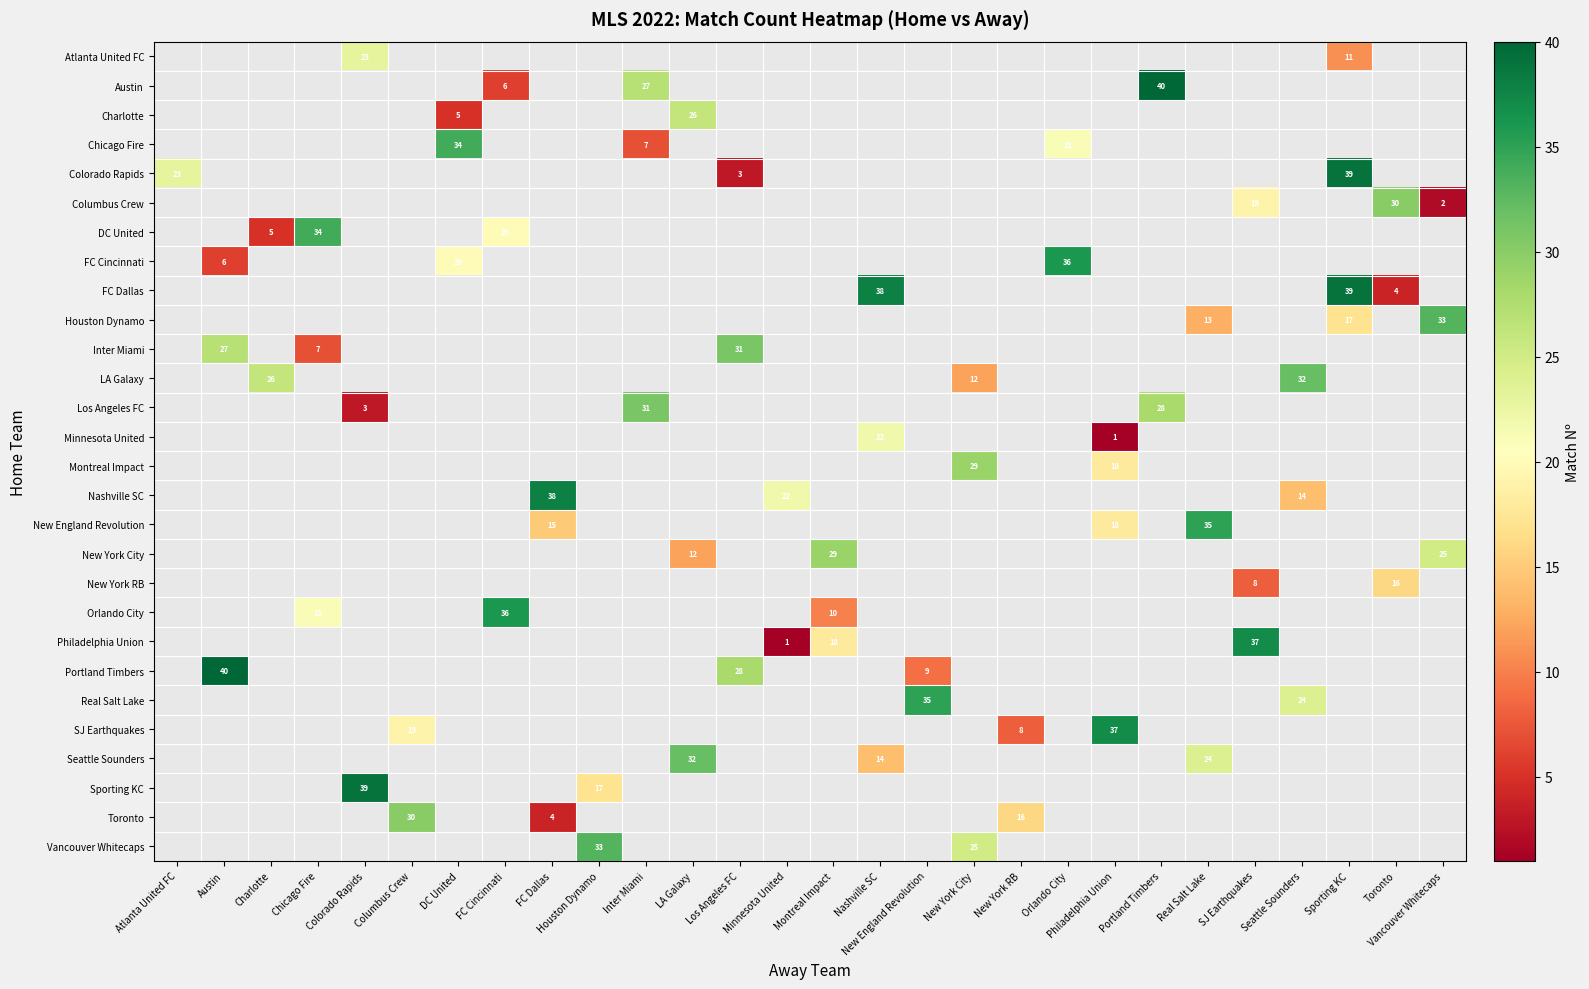

Rank the series by their maximum value, from highest to lowest.

Atlanta United FC, Austin, Charlotte, Chicago Fire, Colorado Rapids, Columbus Crew, DC United, FC Cincinnati, FC Dallas, Houston Dynamo, Inter Miami, LA Galaxy, Los Angeles FC, Minnesota United, Montreal Impact, Nashville SC, New England Revolution, New York City, New York RB, Orlando City, Philadelphia Union, Portland Timbers, Real Salt Lake, SJ Earthquakes, Seattle Sounders, Sporting KC, Toronto, Vancouver Whitecaps